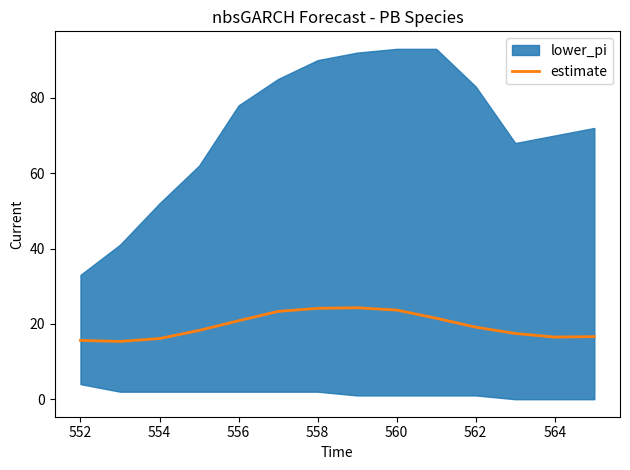

Is it true that estimate equals 21.1 at 552?

False